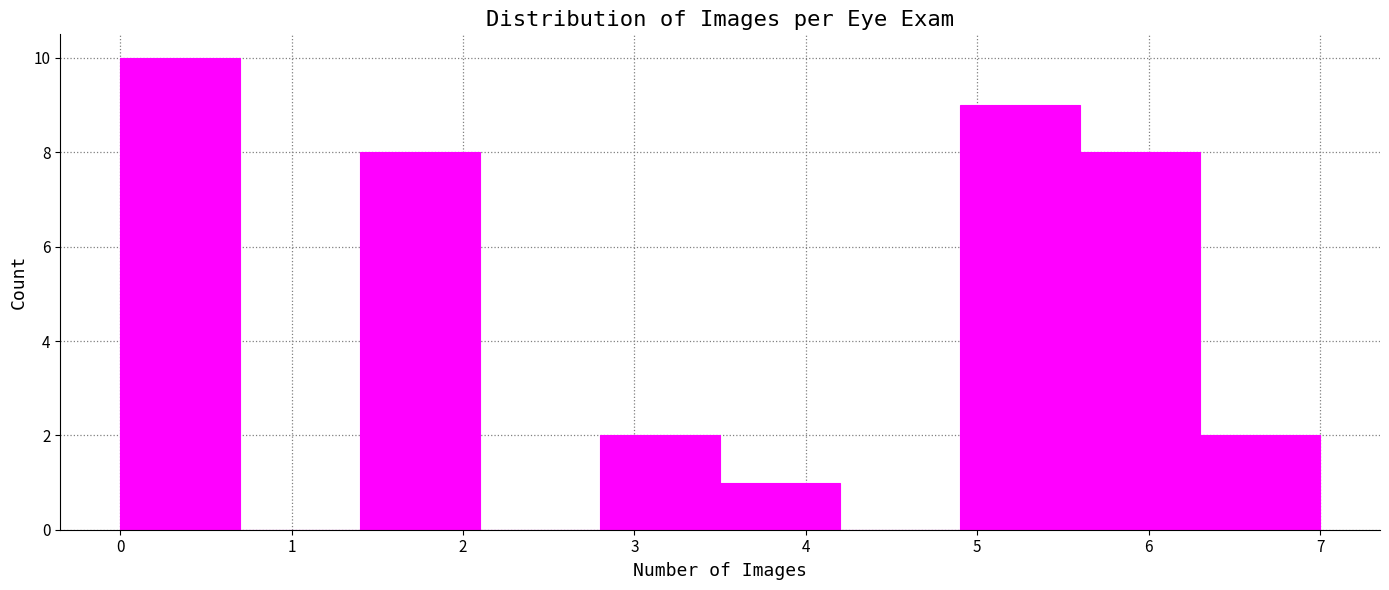

How tall is the bar that spans 5.6 to 6.3 on the x-axis? The values are not printed on the chart, so give them approximately, as read against the axis.

8